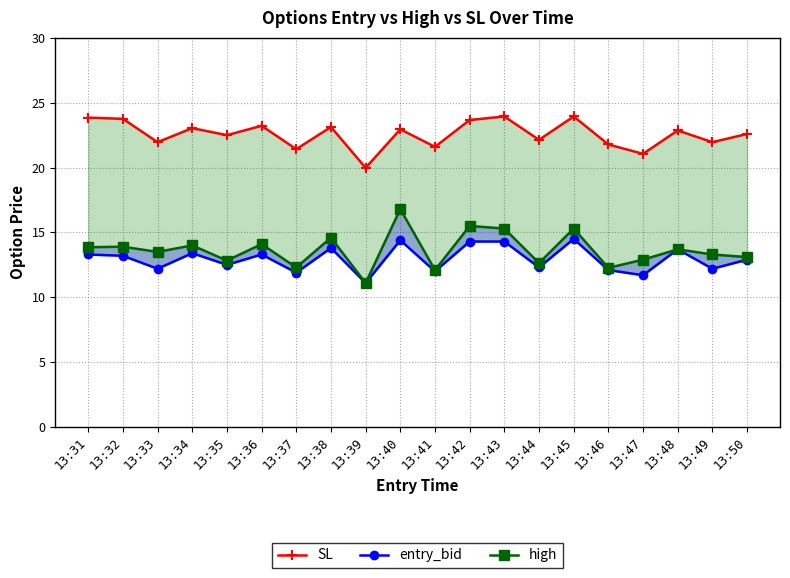

What is the minimum value shown in the chart?

11.1